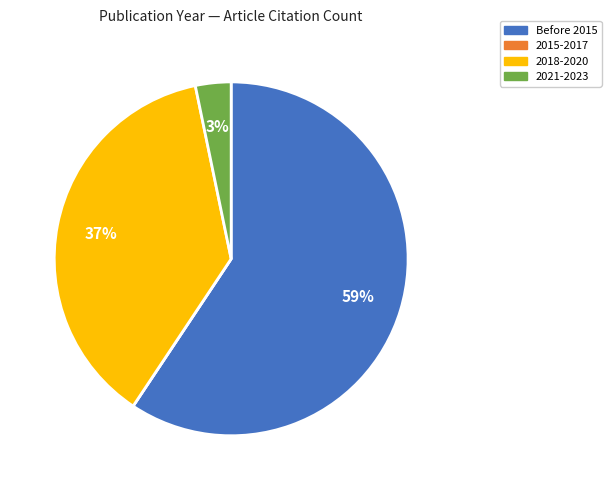

Does 2018-2020 account for over 50% of the chart?

No